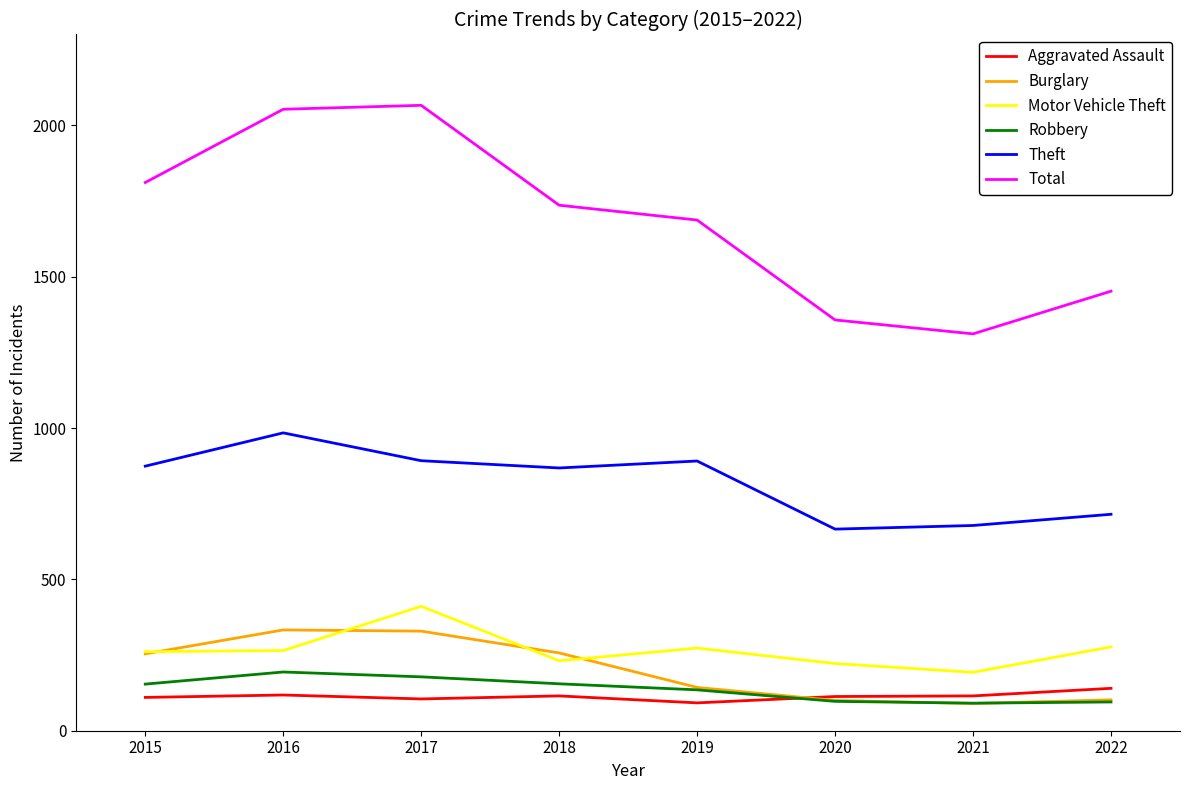

What is the average value of the Total series?

1684